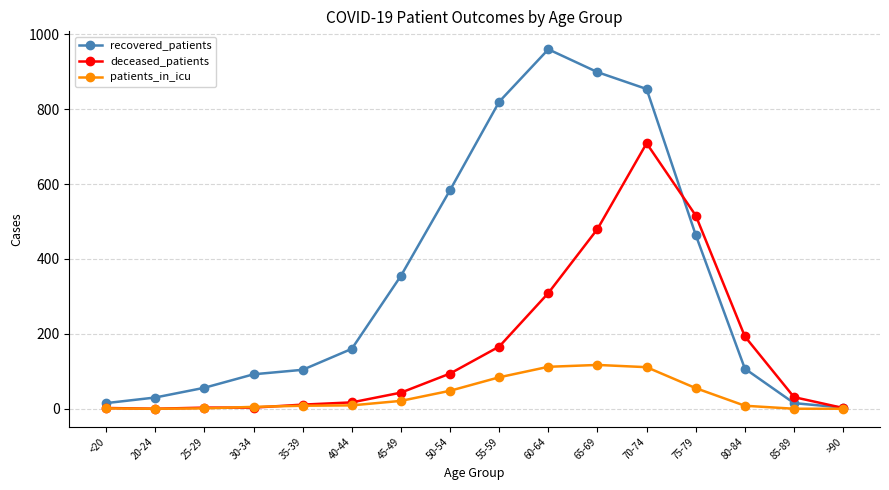

How many lines are shown in the chart?

3